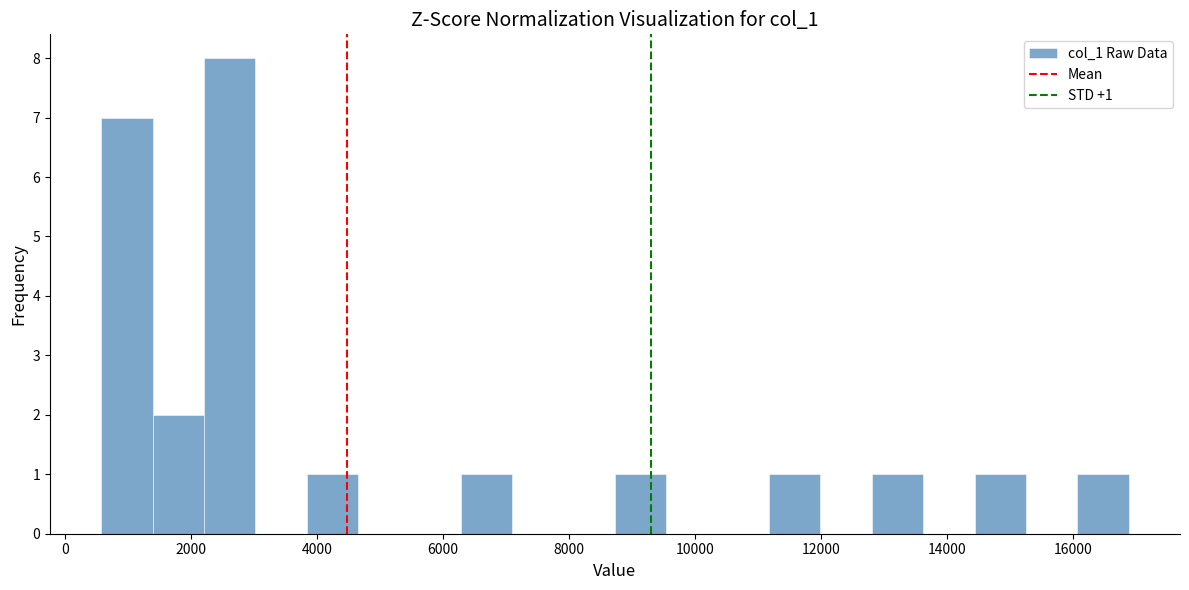

Which range on the x-axis has the tallest bar?

2200 to 3000